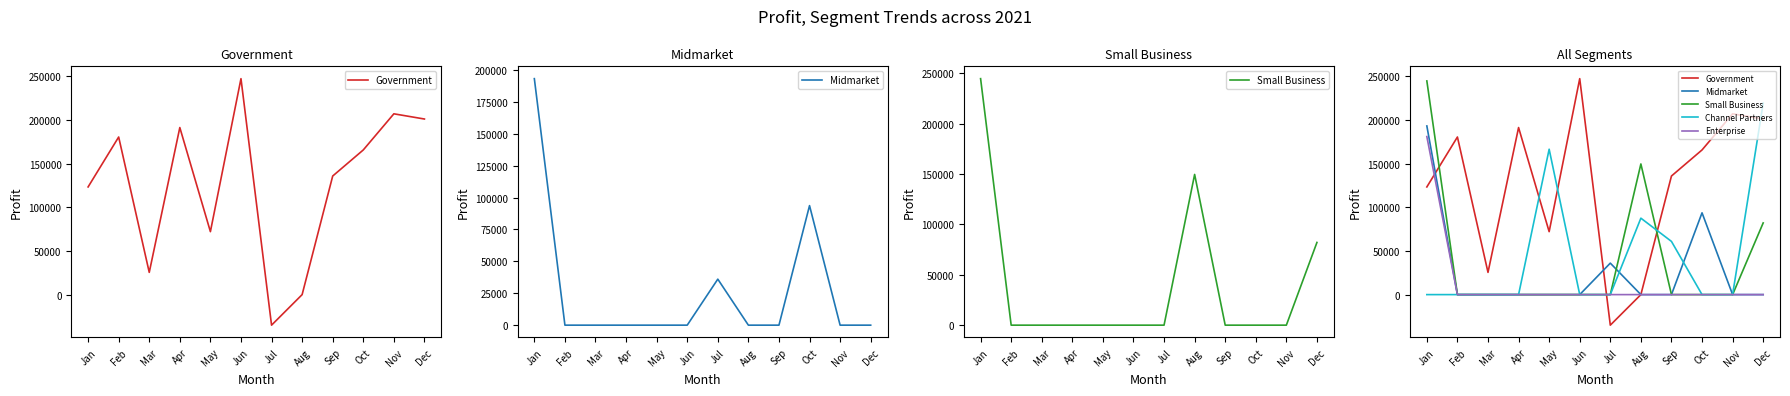

The Government series shows 300931 at Apr. True or false?

False